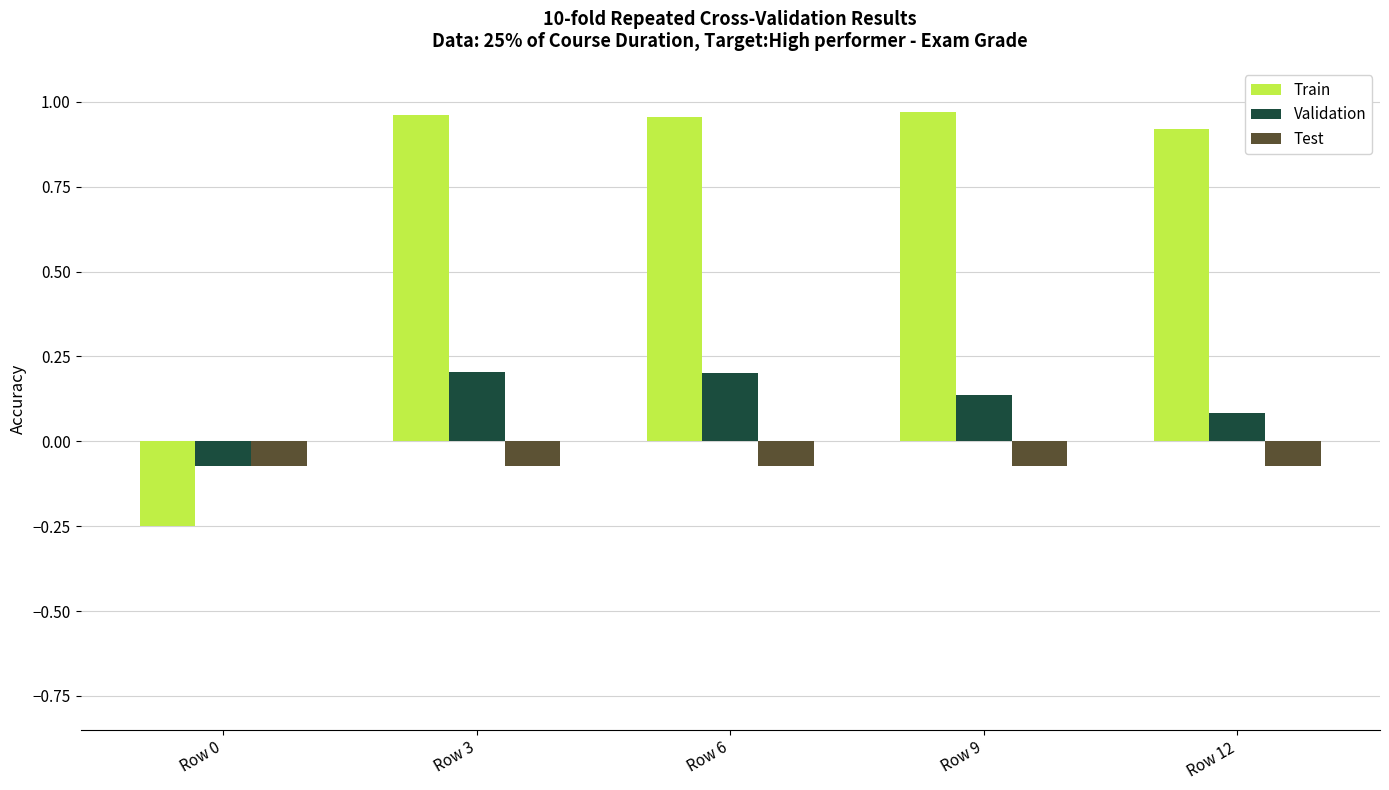

What is the total value across all series at Row 12?

0.9